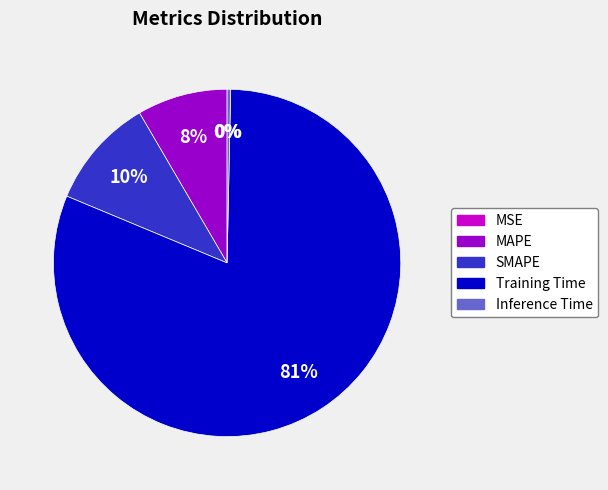

How many slices are in this pie chart?

5